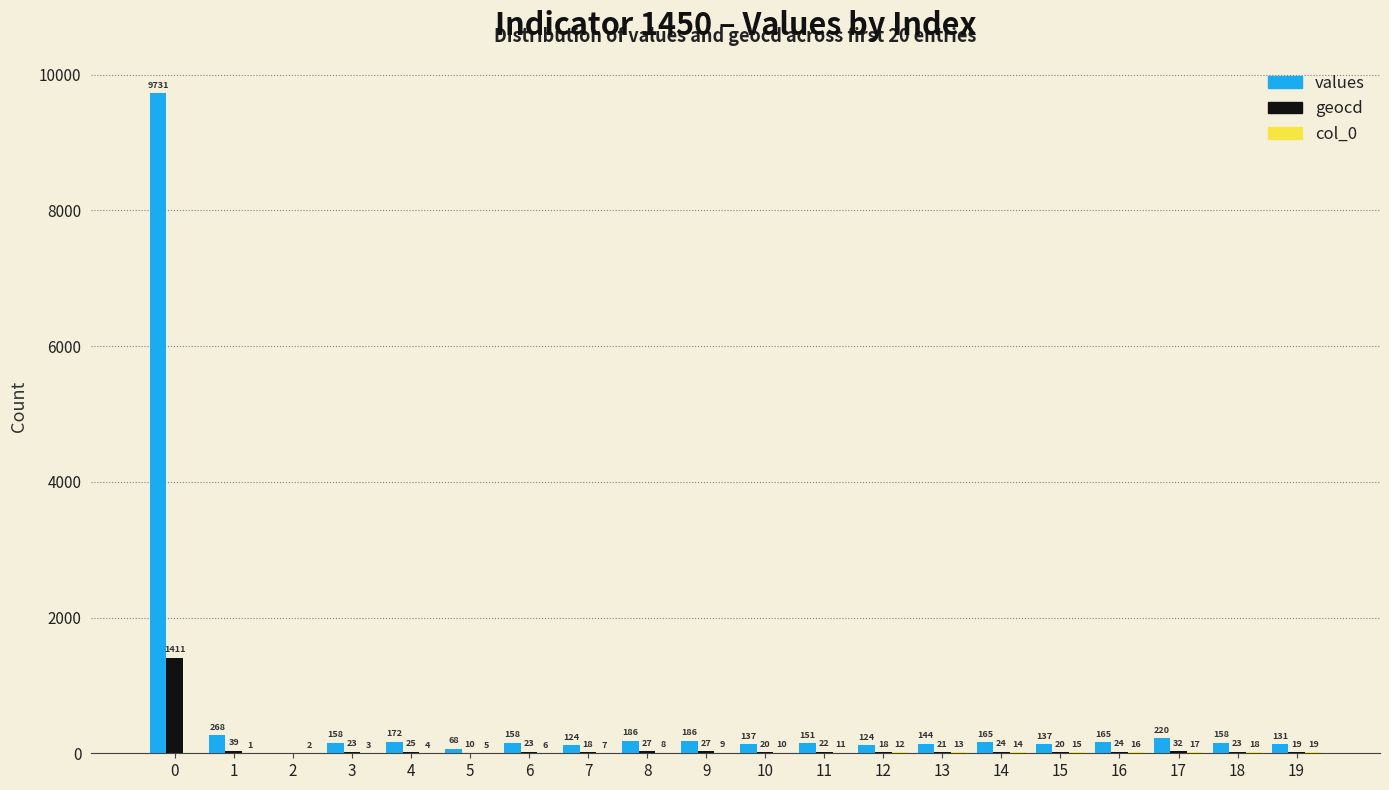

What is the maximum value shown in the chart?

9731